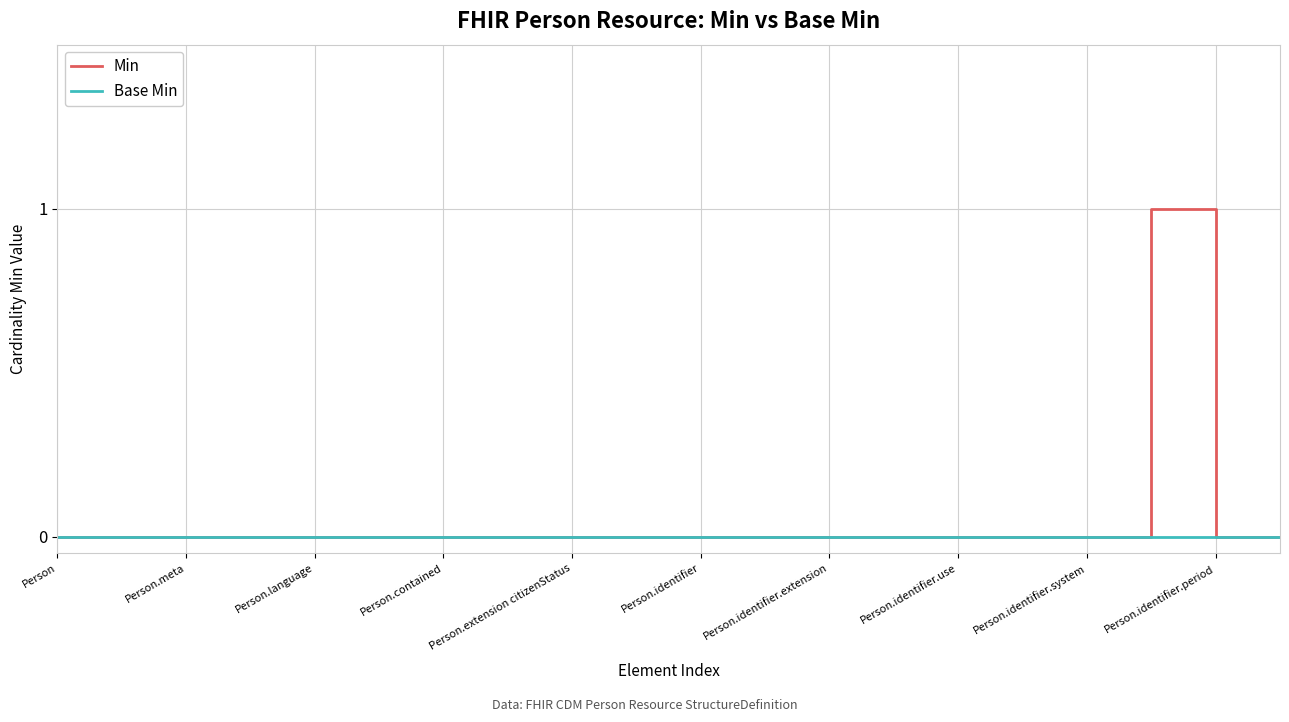

List the series in order of their peak value, highest first.

Min, Base Min